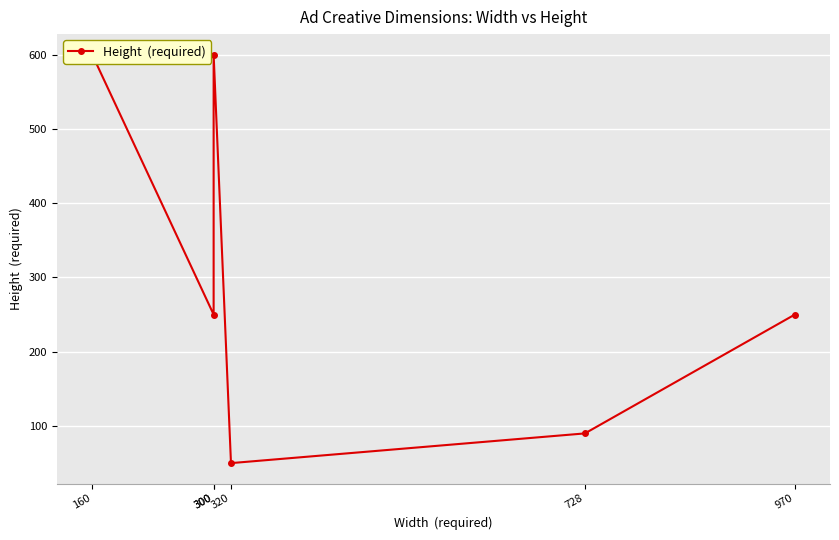

List the labels in order of value, smallest first.

320, 728, 300, 970, 160, 300